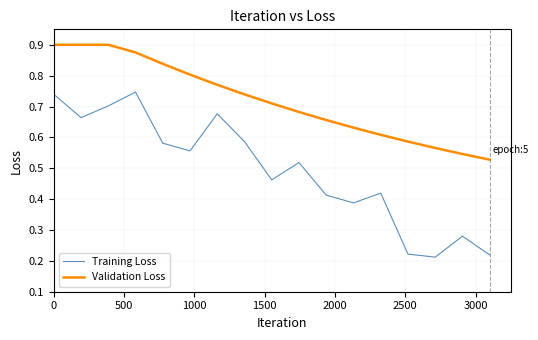

Which series has the largest range (max minus min)?

Training Loss